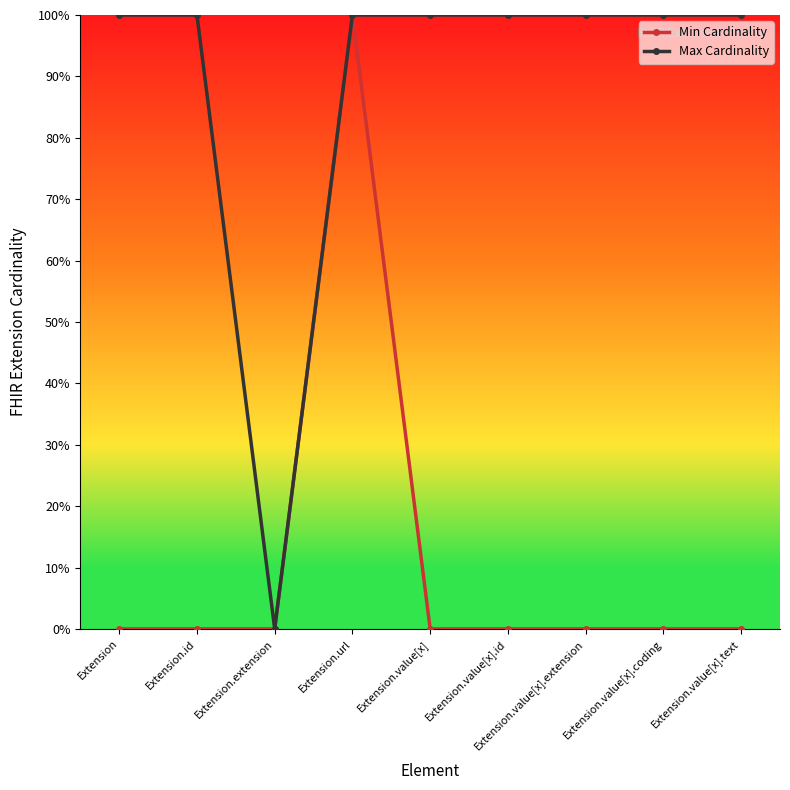

True or false: Min Cardinality and Max Cardinality cross at least once.

False